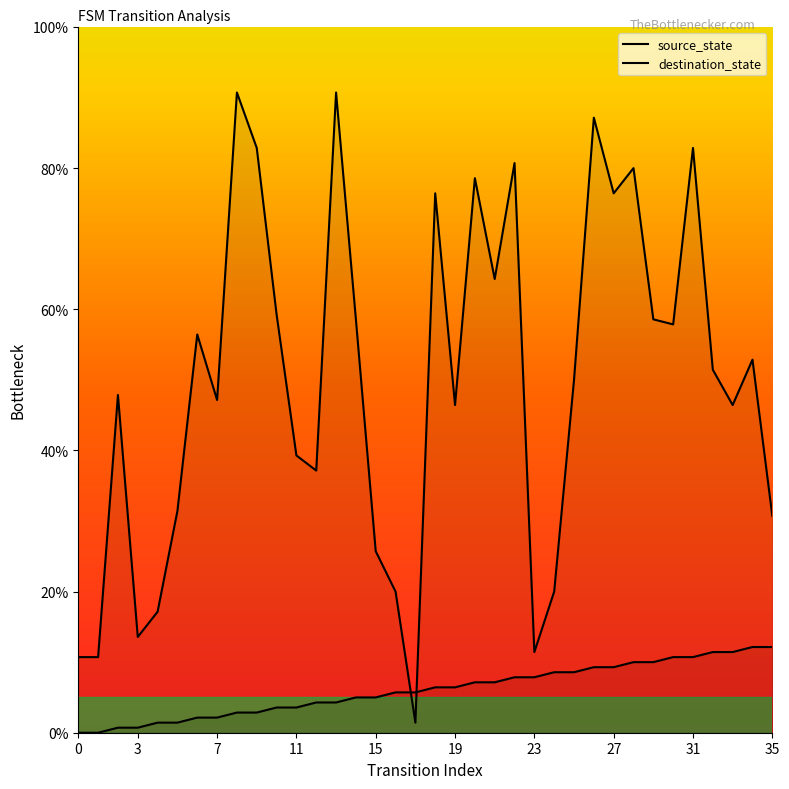

The value of destination_state at 13 is 139.8. True or false?

False